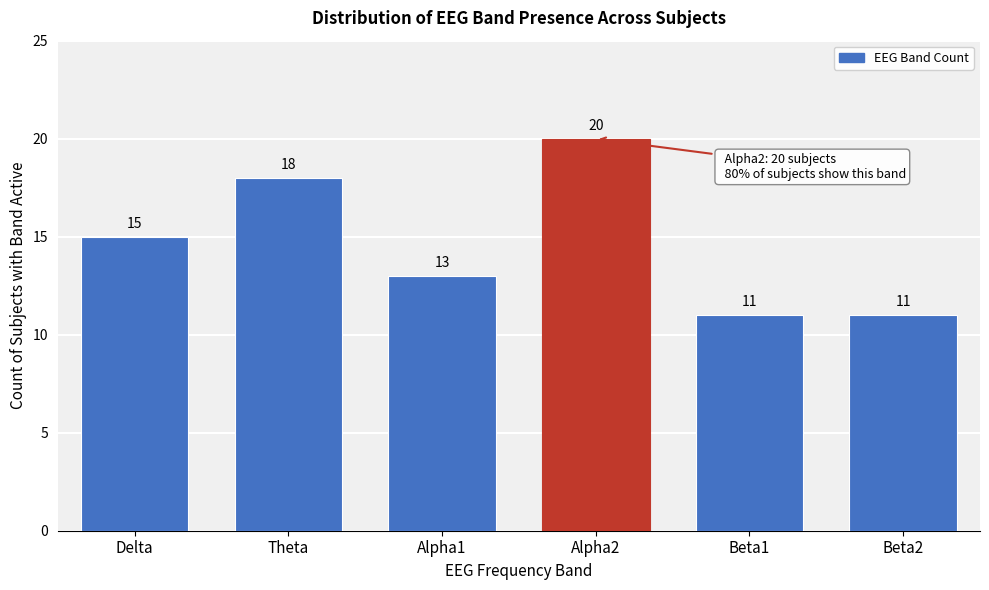

Reading left to right, extract all data points from this chart.

Delta=15	Theta=18	Alpha1=13	Alpha2=20	Beta1=11	Beta2=11